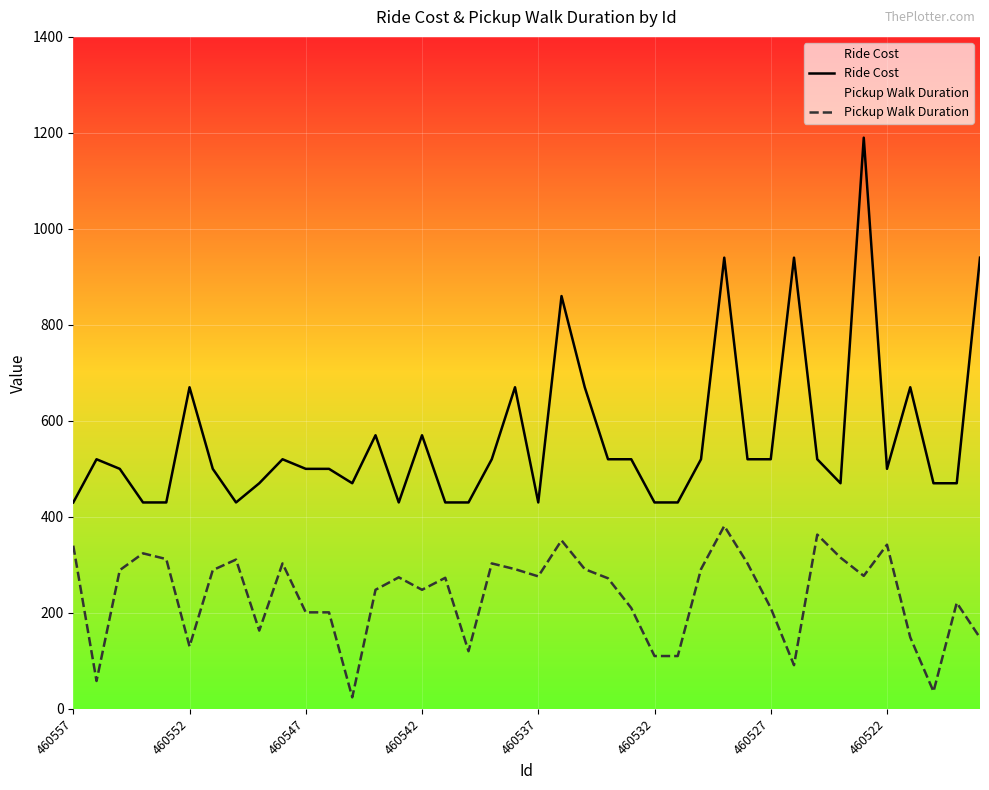

What is the difference between the highest and lowest values at 37?

434